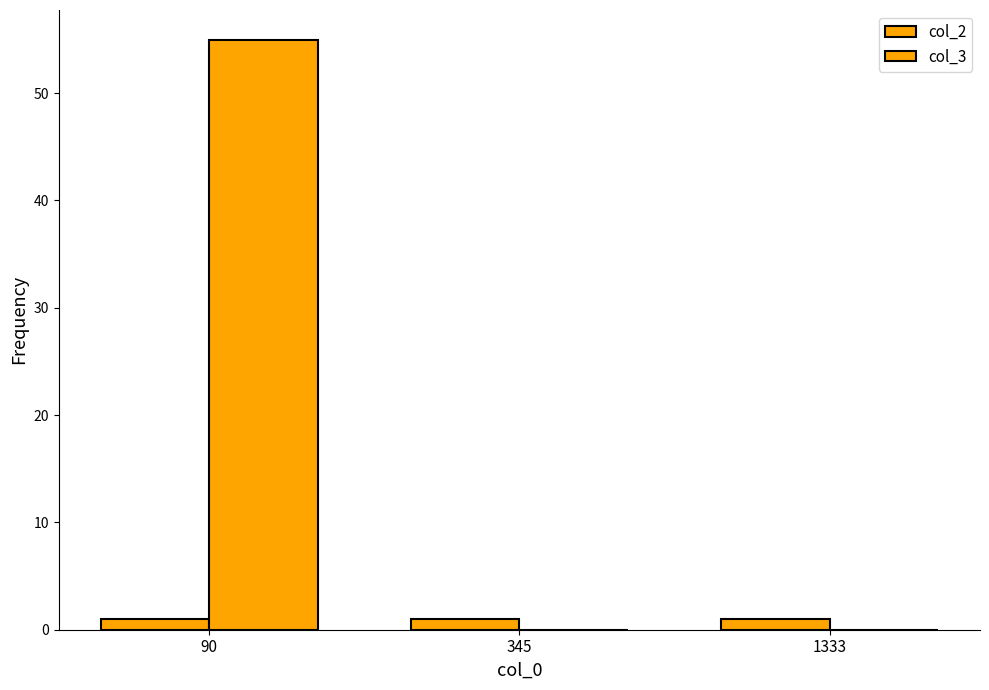

Reading left to right, list all the values displayed in this chart.

col_2: 90=1	345=1	1333=1
col_3: 90=55	345=0	1333=0